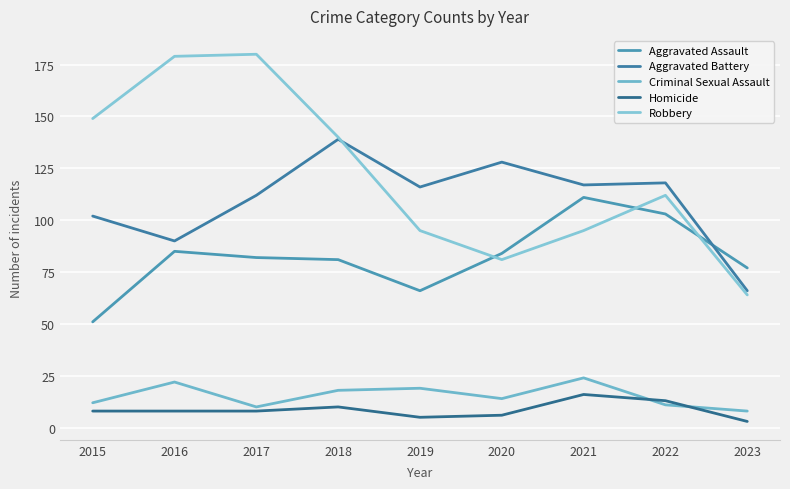

How many times do Robbery and Aggravated Assault cross each other?

3